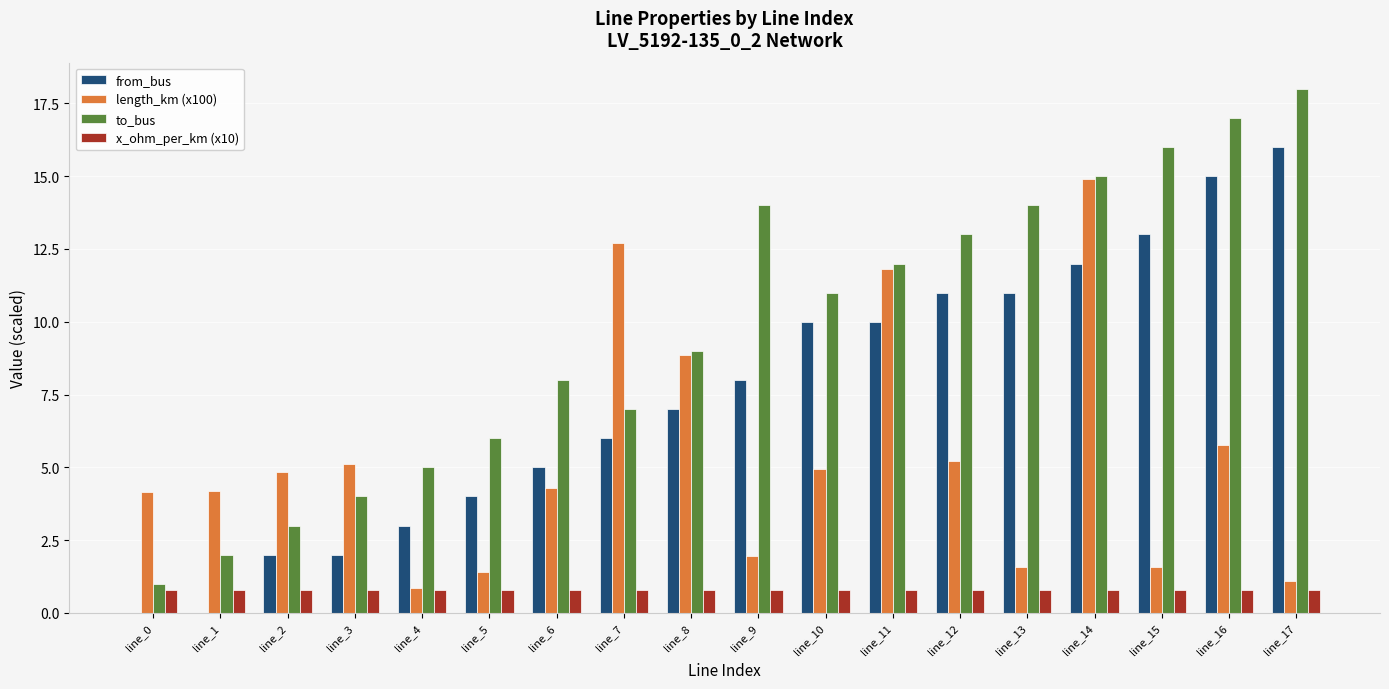

The value of length_km (x100) at line_5 is 1.4. True or false?

True